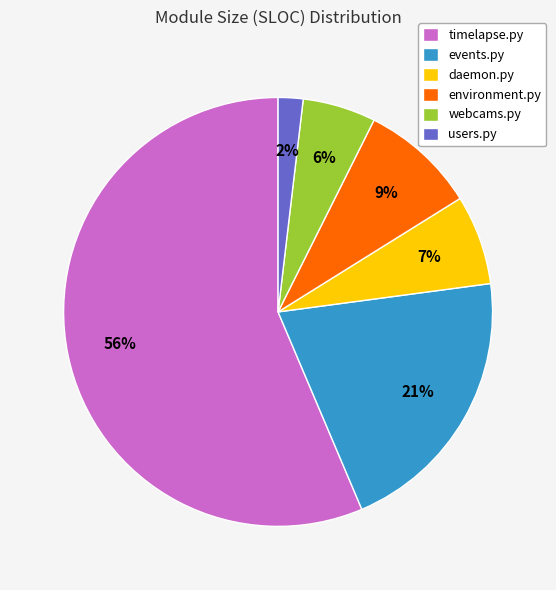

What is the ratio of the value at daemon.py to the value at environment.py?

0.8